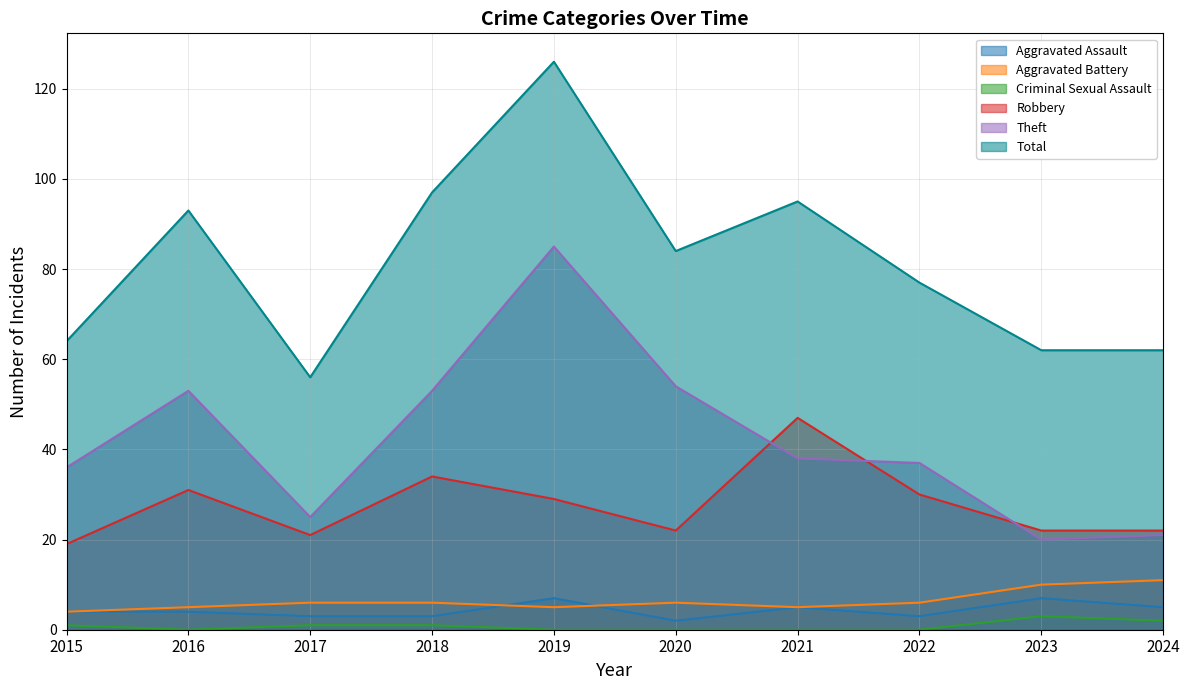

List the labels in order of Total value, smallest first.

2017, 2023, 2024, 2015, 2022, 2020, 2016, 2021, 2018, 2019